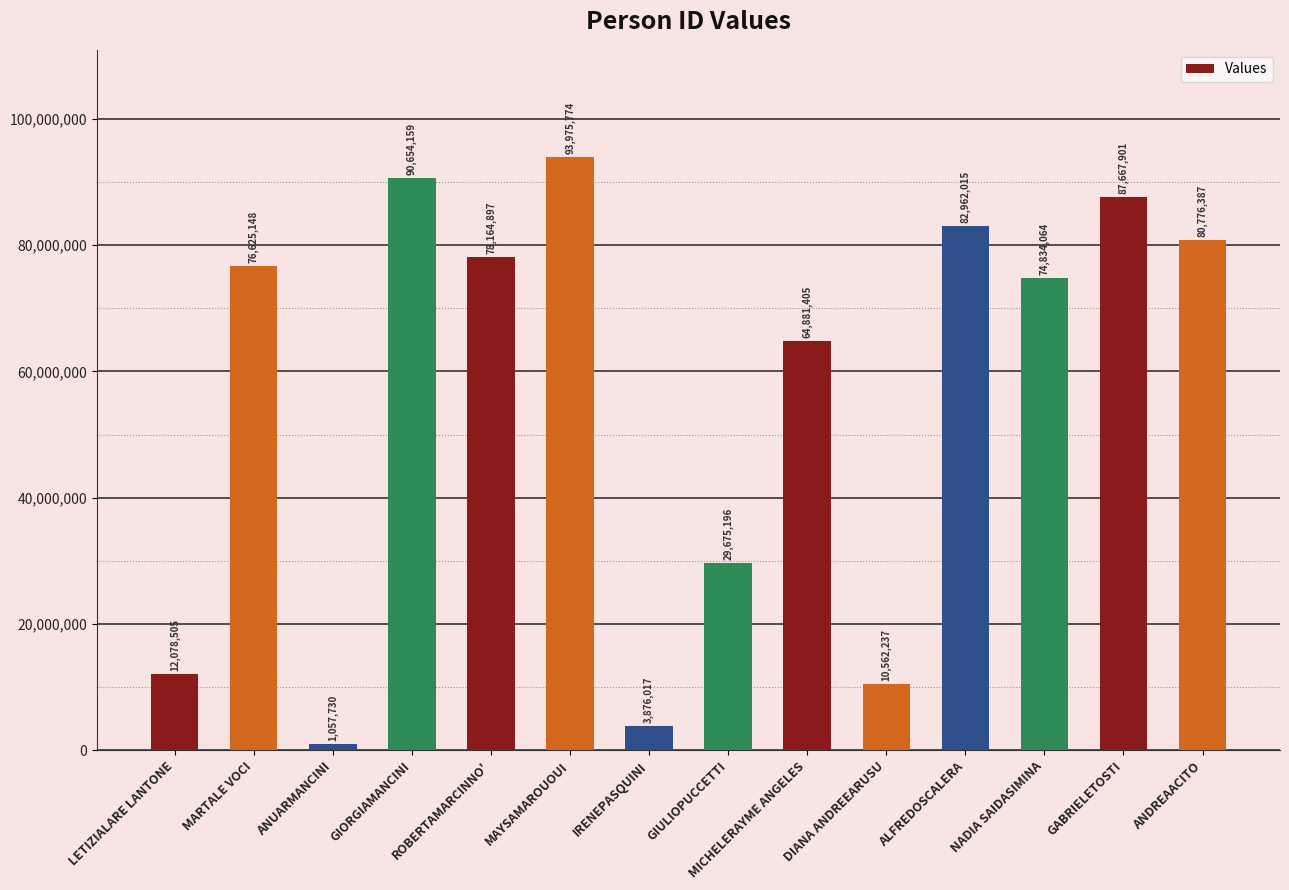

How many bars are there in total?

14